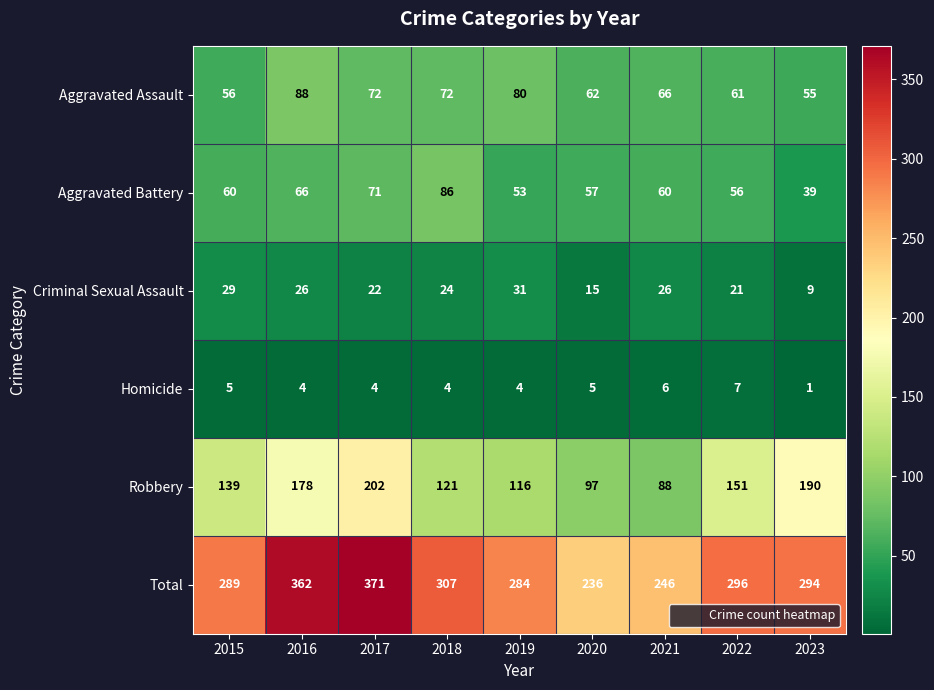

What is the average value of the Aggravated Assault series?

68